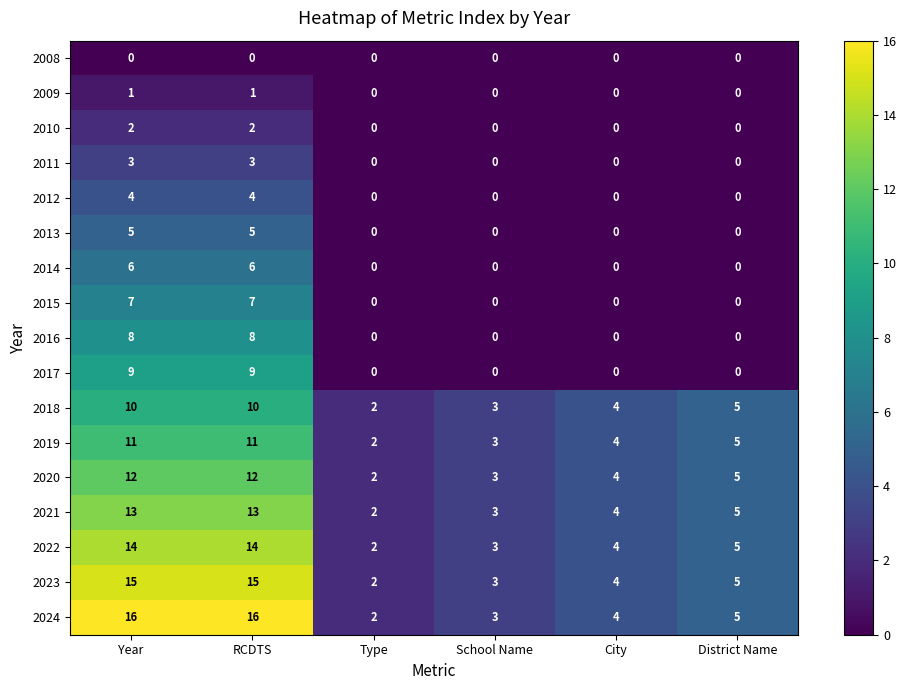

At how many categories does at least one series exceed 14?

2